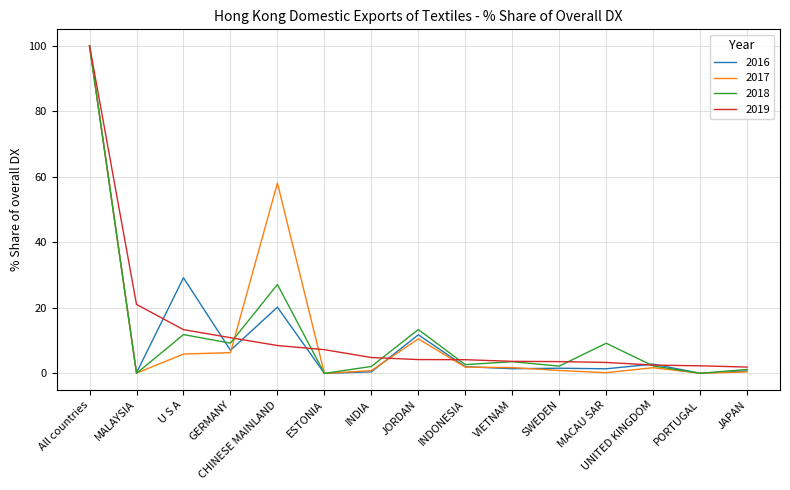

What is the maximum value shown in the chart?

100.0